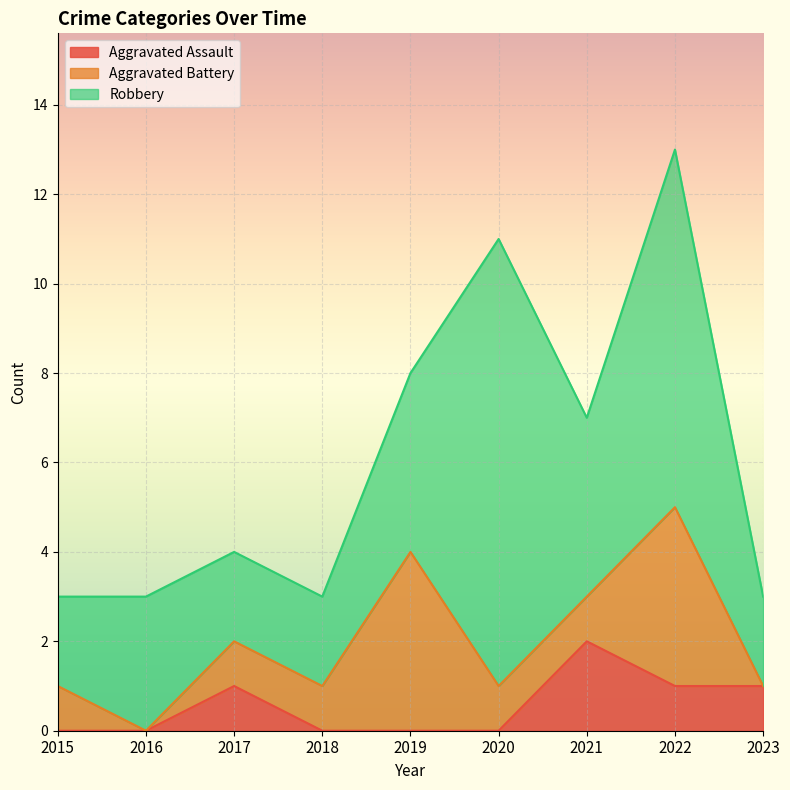

At which category is the sum across all series the highest?

2022